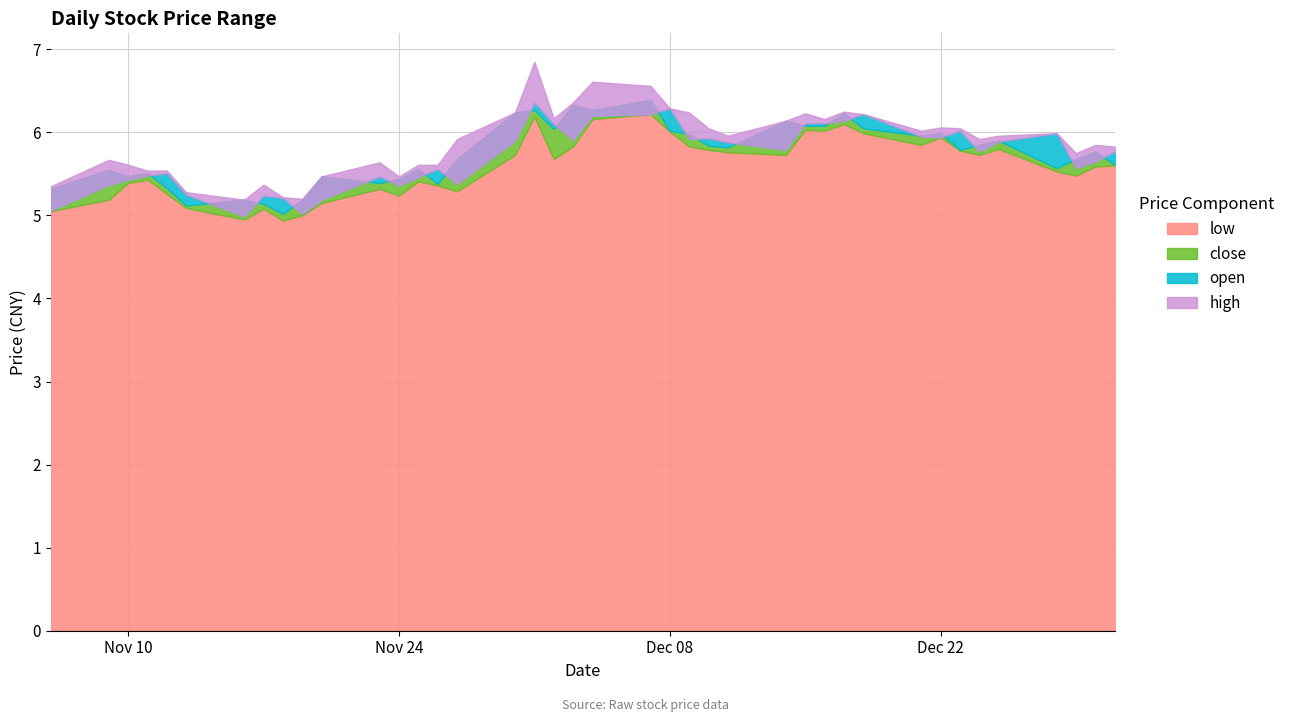

True or false: low and open cross at least once.

False